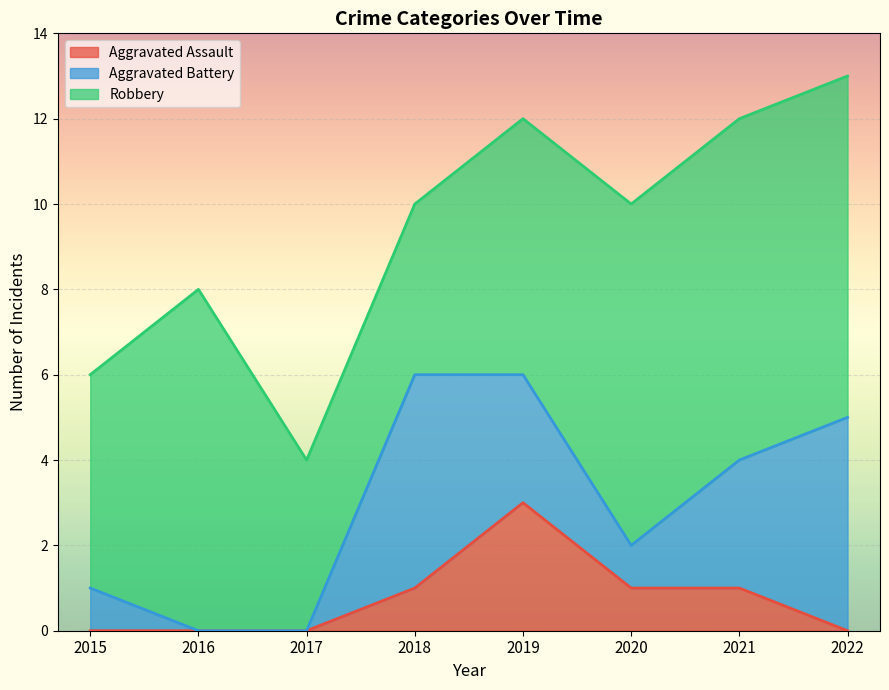

At which label does Aggravated Assault first exceed 1?

2019